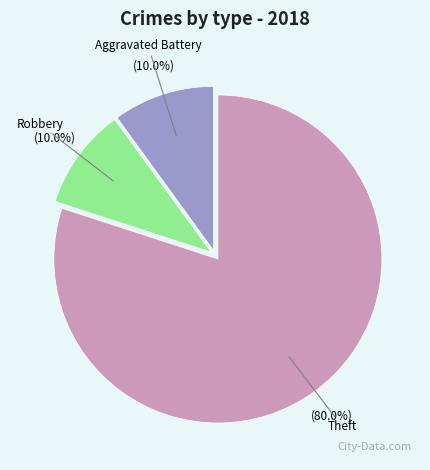

Does any single category account for the majority?

Yes